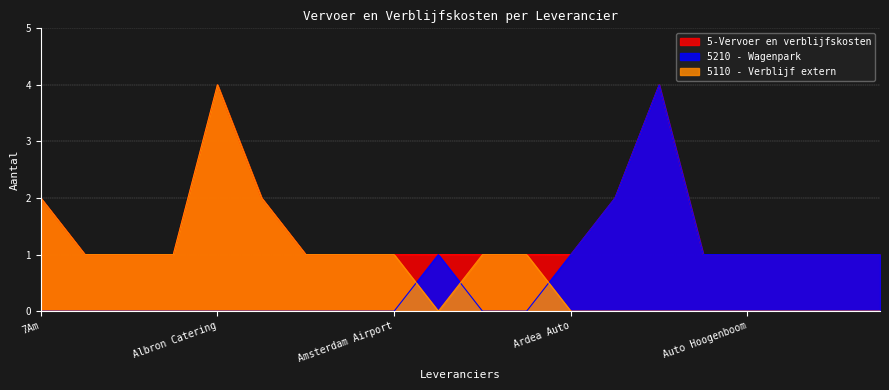

What is the maximum value shown in the chart?

4